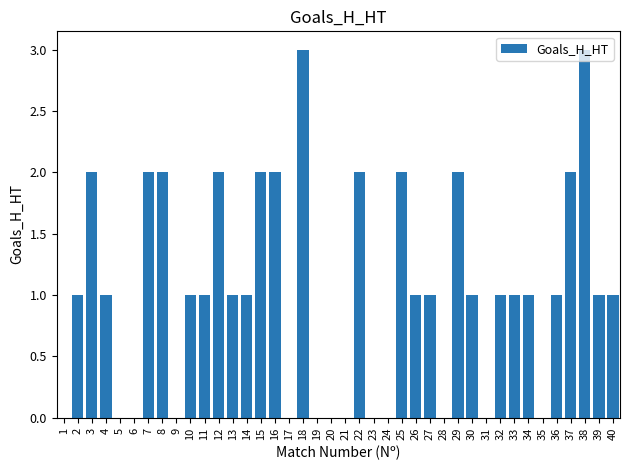

What is the change in value from 18 to 21?

-3